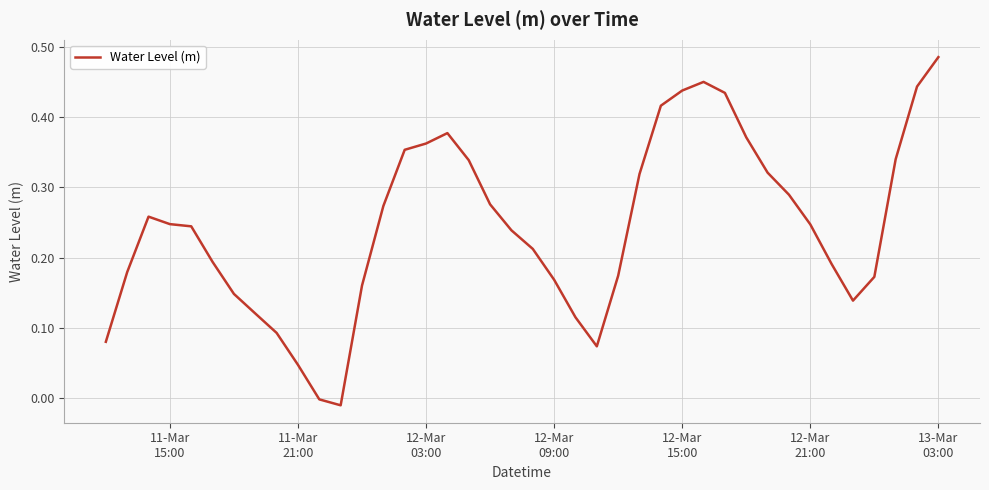

Is this an area chart (filled region under the line)?

No